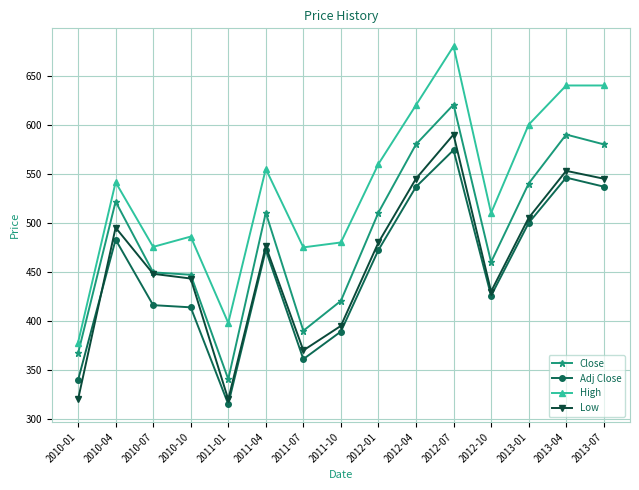

The High series shows 640.0 at 2013-07. True or false?

True